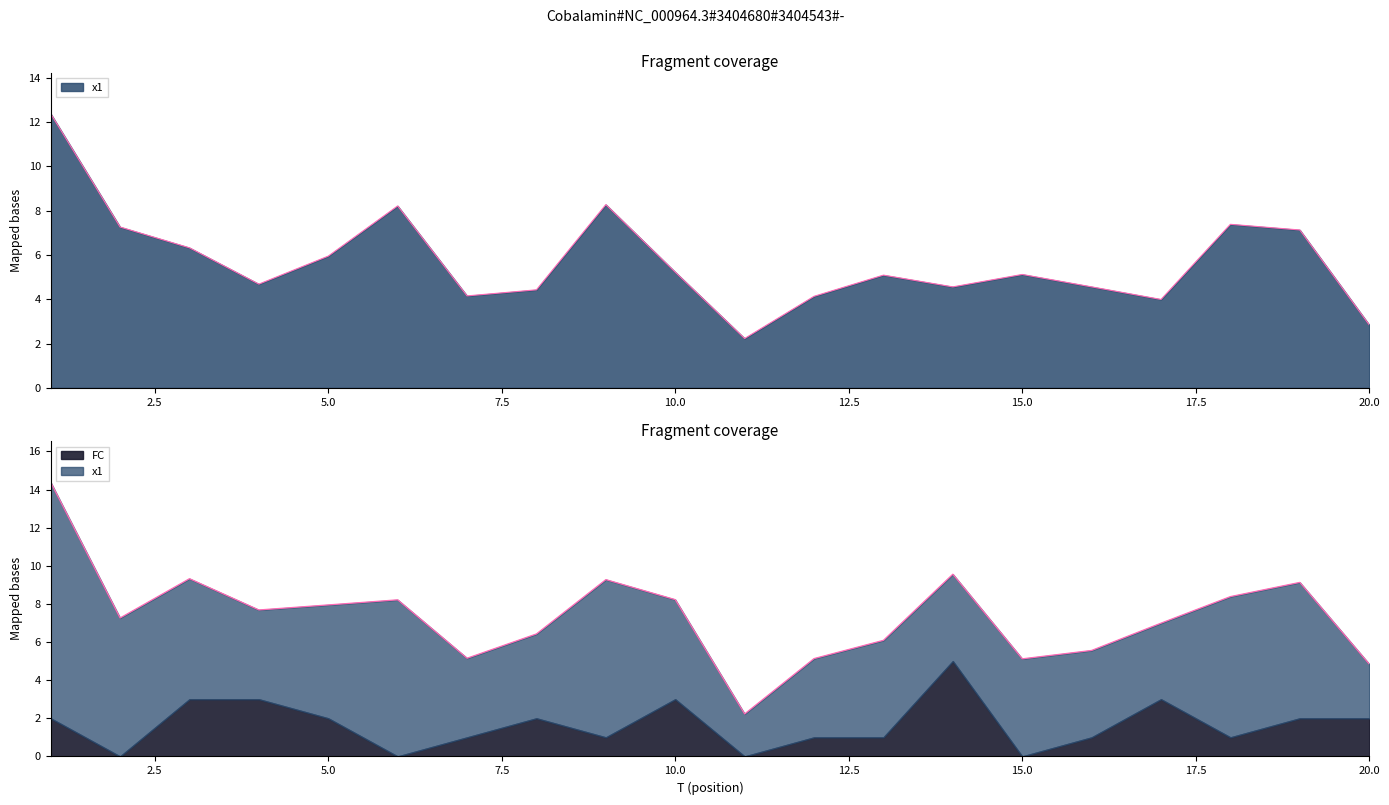

What is the maximum value shown in the chart?

12.4